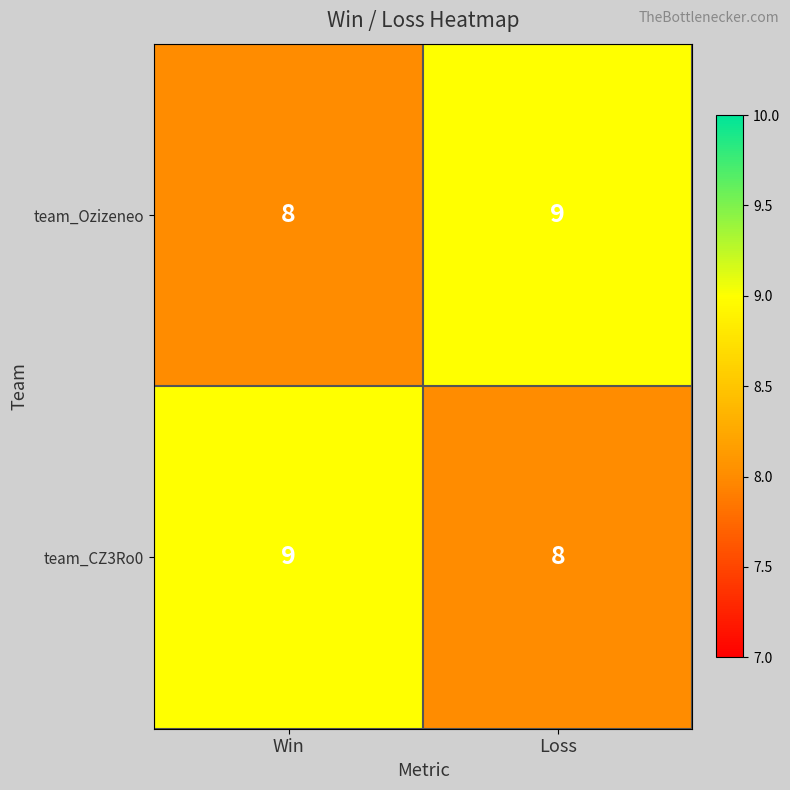

Is the value of team_Ozizeneo at Loss greater than the value of team_CZ3Ro0 at Loss?

Yes